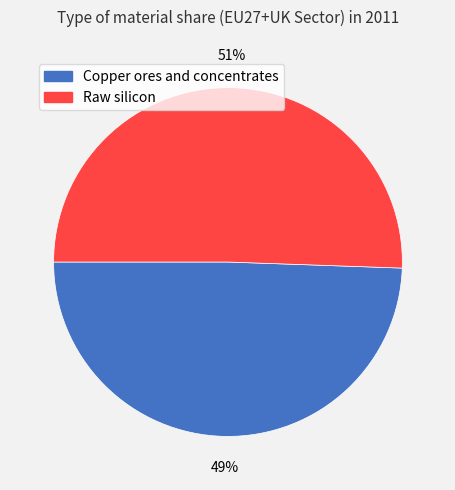

Which category has the smallest portion of the pie?

Copper ores and concentrates